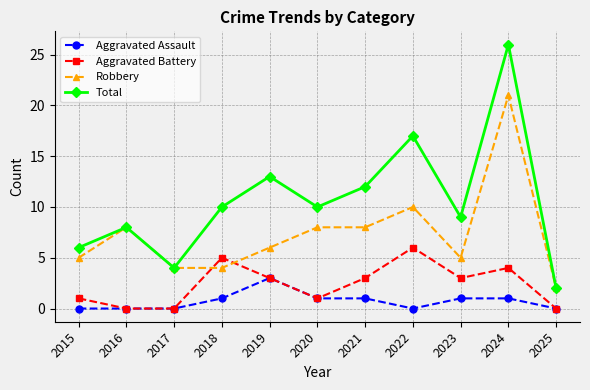

Is the value of Robbery at 2017 greater than the value of Aggravated Battery at 2021?

Yes